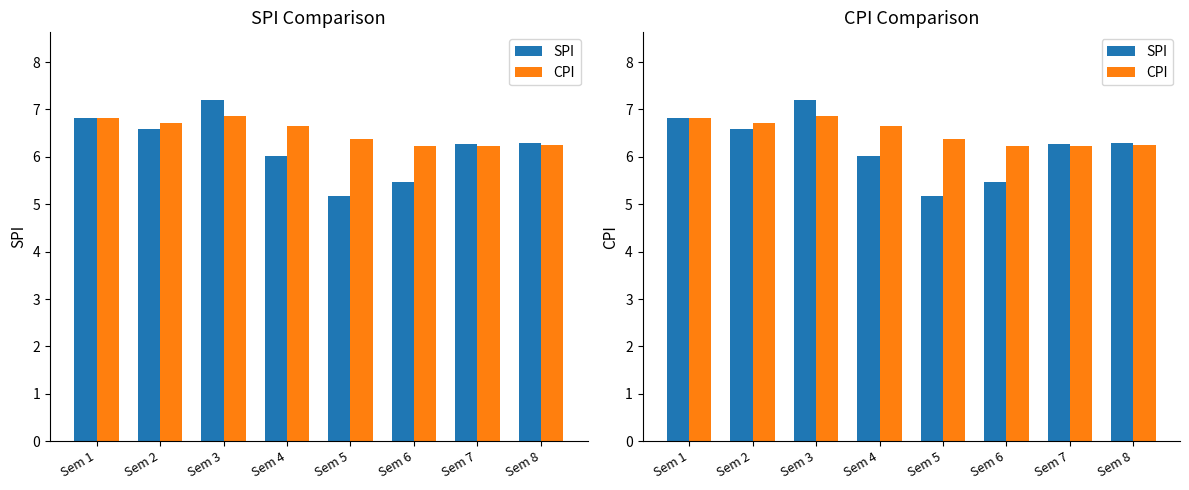

Is the value of CPI at Sem 4 greater than the value of SPI at Sem 2?

Yes